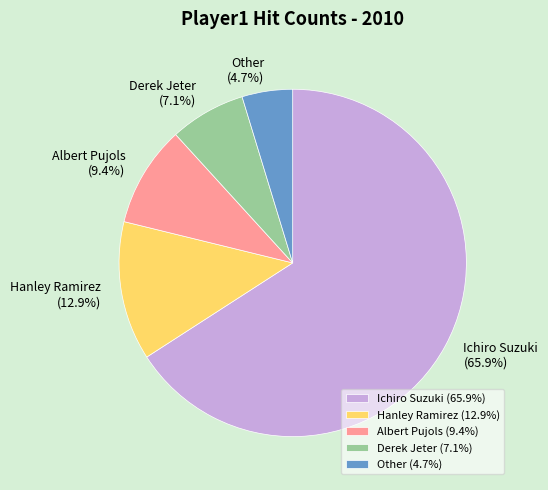

The Derek Jeter slice represents 7% of the pie. True or false?

True